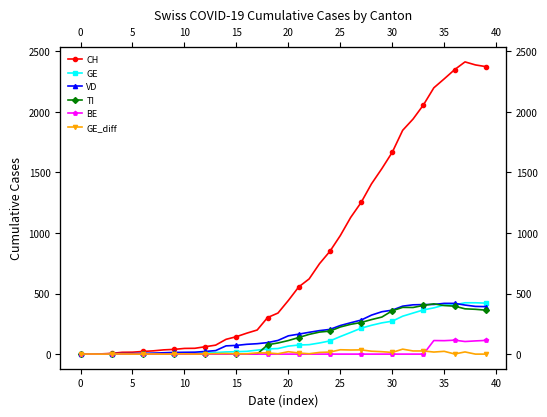

What is the greatest value displayed?

2413